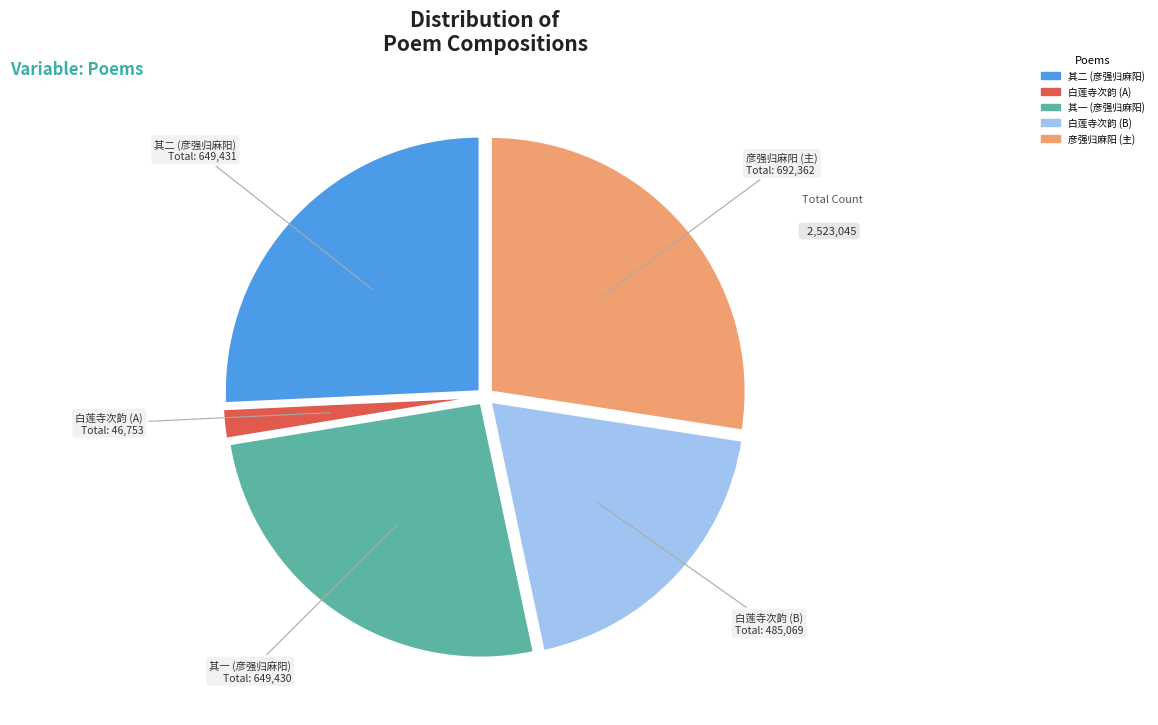

How many slices are in this pie chart?

5